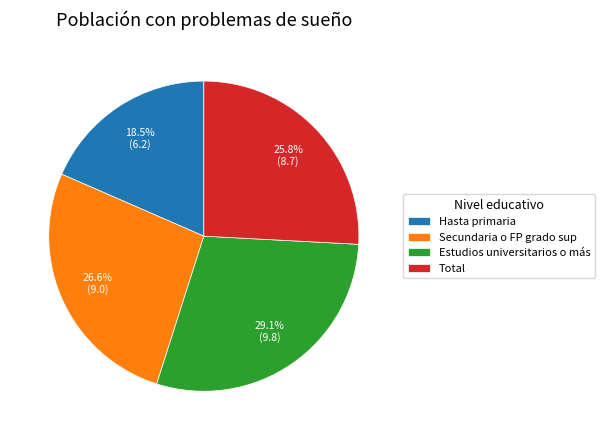

Count the number of slices in the pie.

4